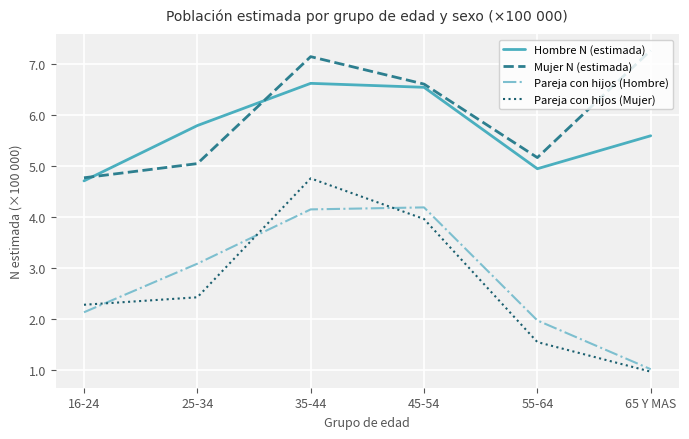

What is the spread (max minus min) of values at 45-54?

2.7